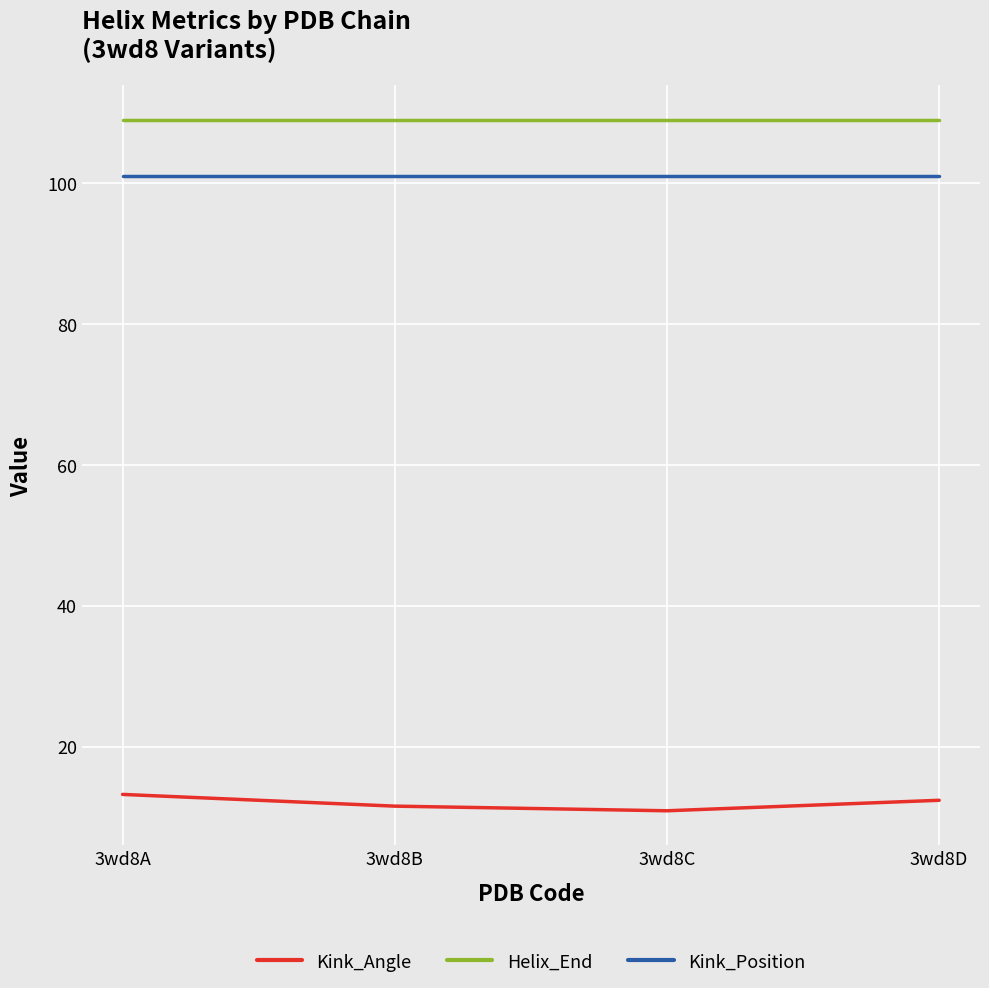

The value of Kink_Angle at 3wd8B is 11.5. True or false?

True